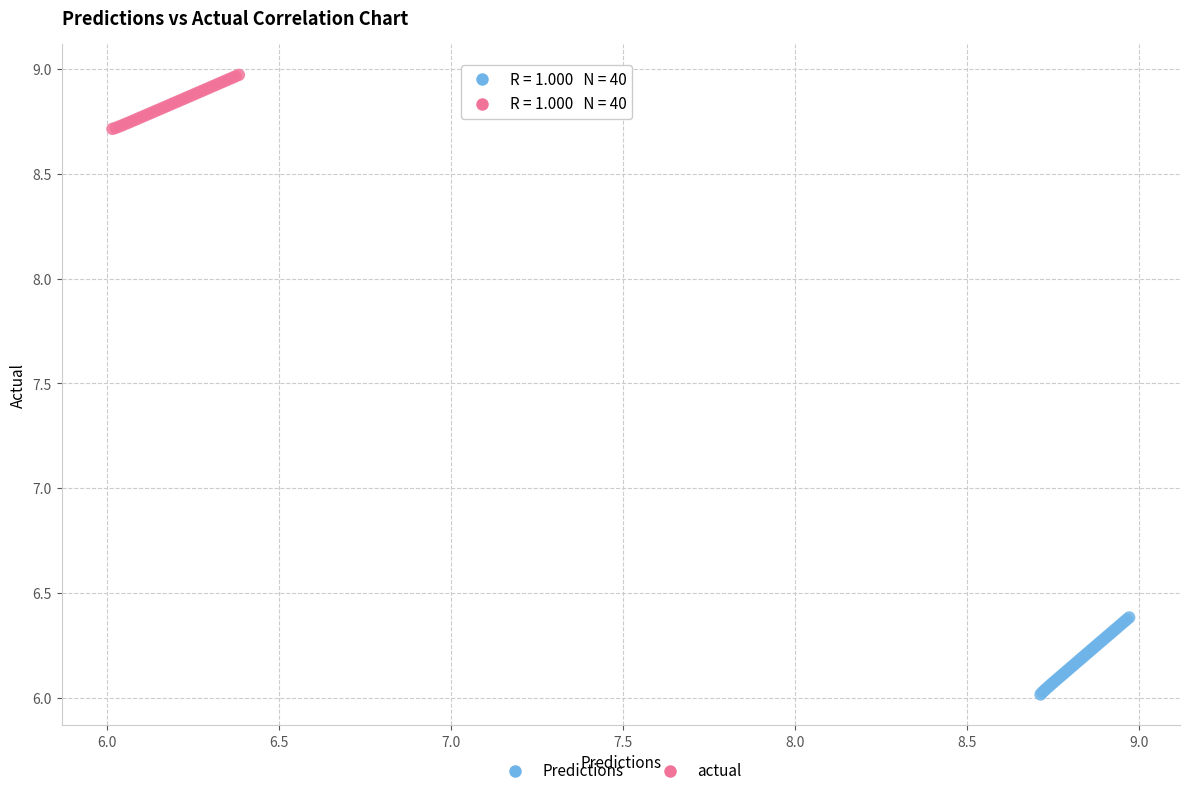

Which series reaches the maximum Y coordinate?

actual